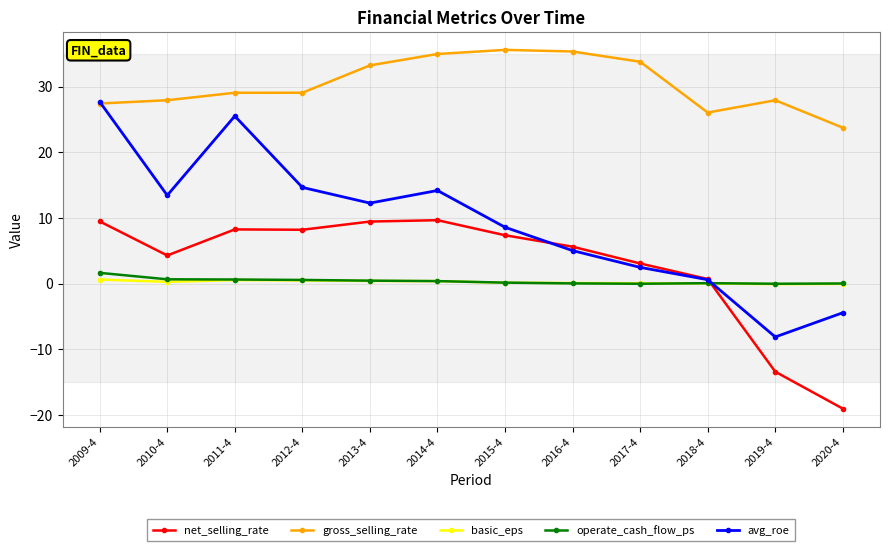

What is the average value of the operate_cash_flow_ps series?

0.4